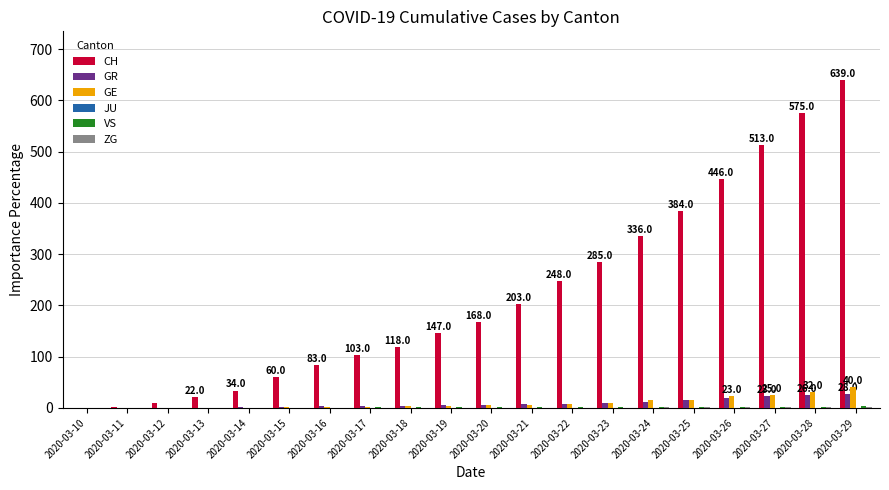

Between 2020-03-10 and 2020-03-23, which series saw the biggest shift?

CH